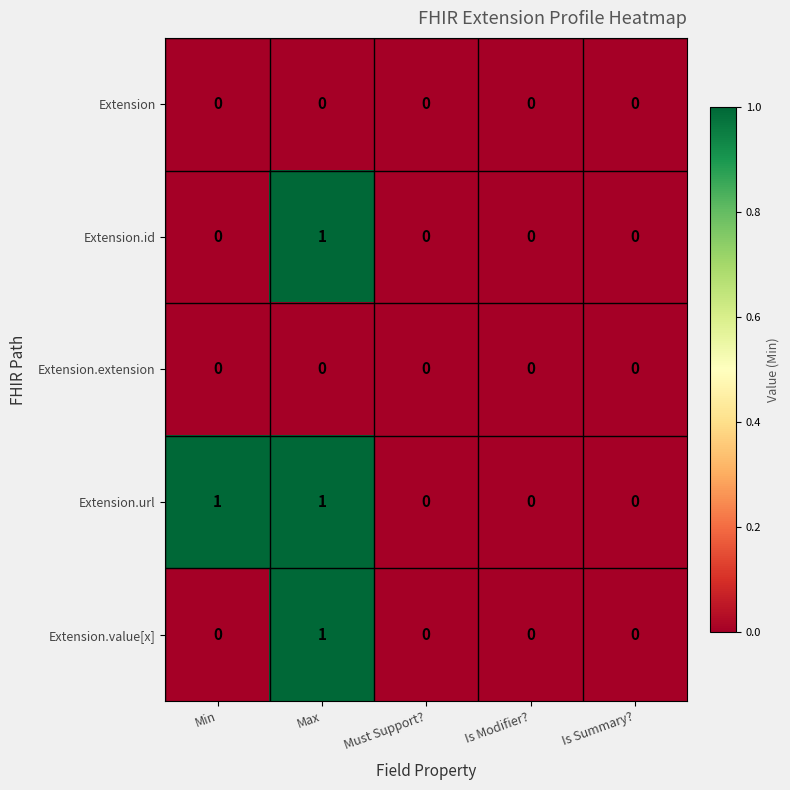

At which category is the sum across all series the highest?

Max